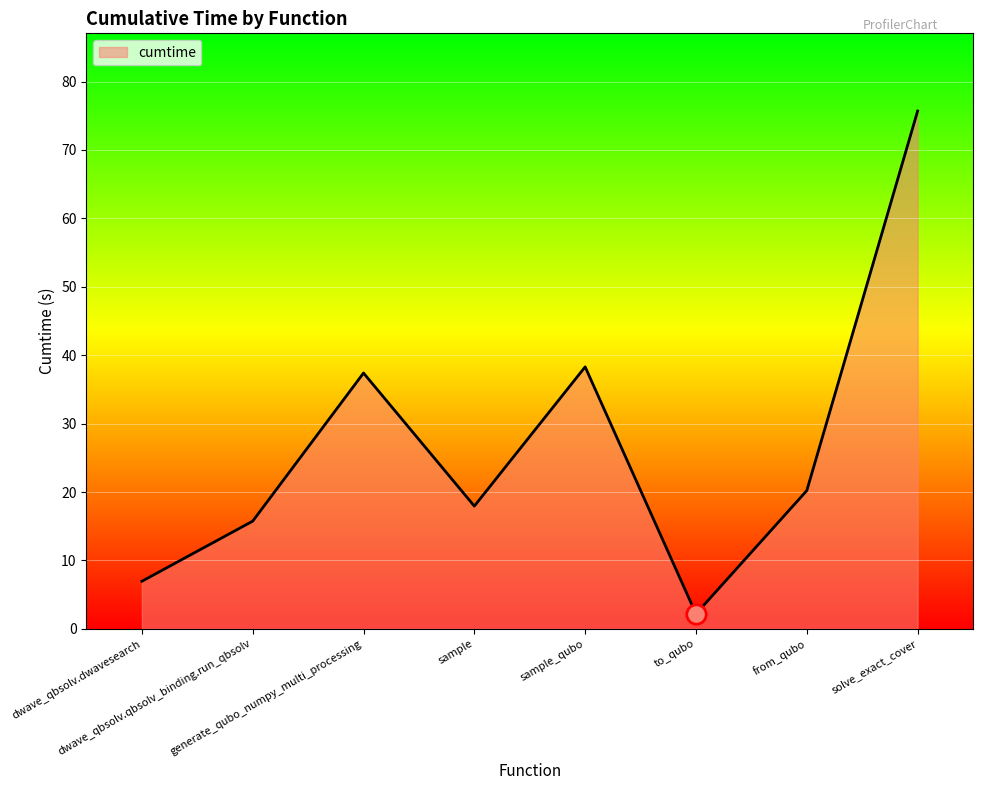

Where is the first local minimum?

sample